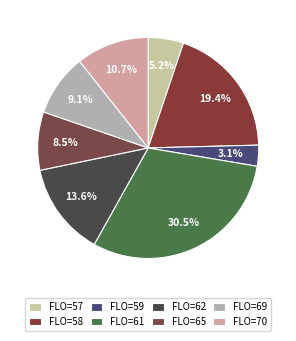

To the nearest percent, what is the average slice percentage?

12%